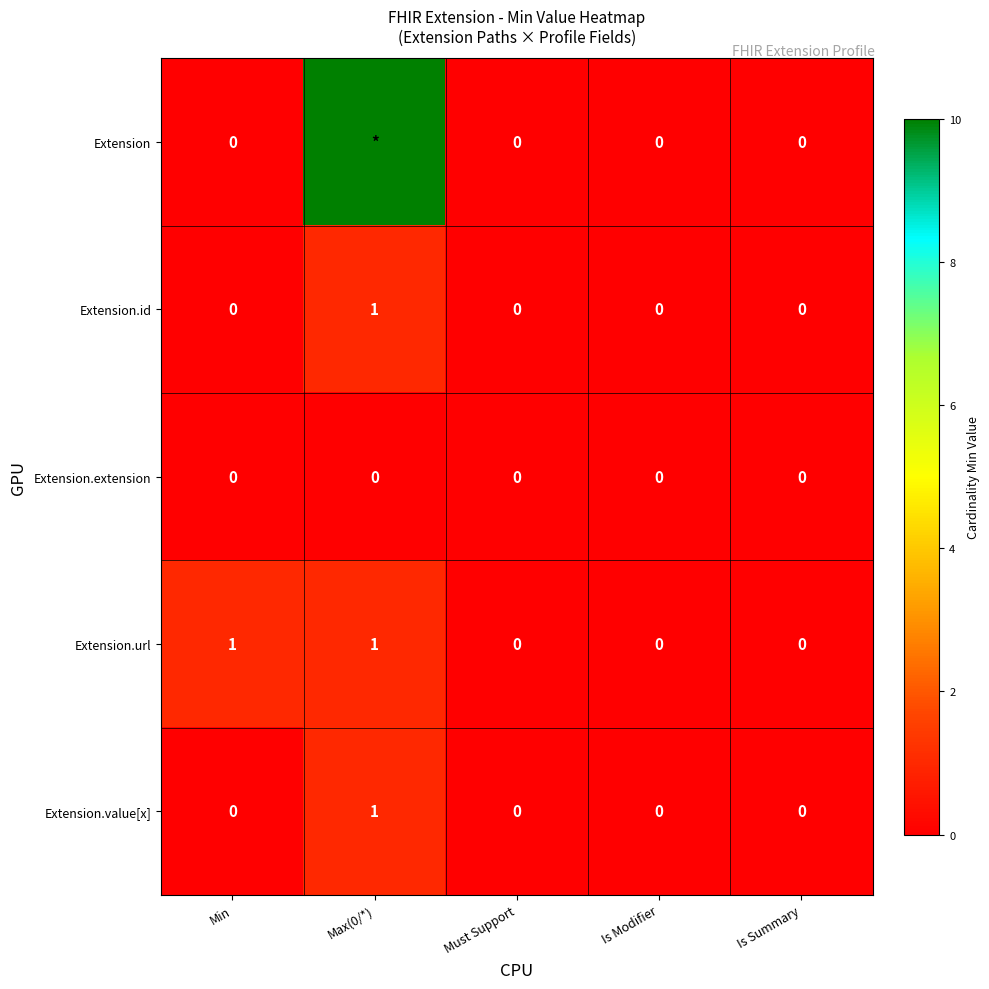

The value of Extension.value[x] at Must Support is 0. True or false?

True